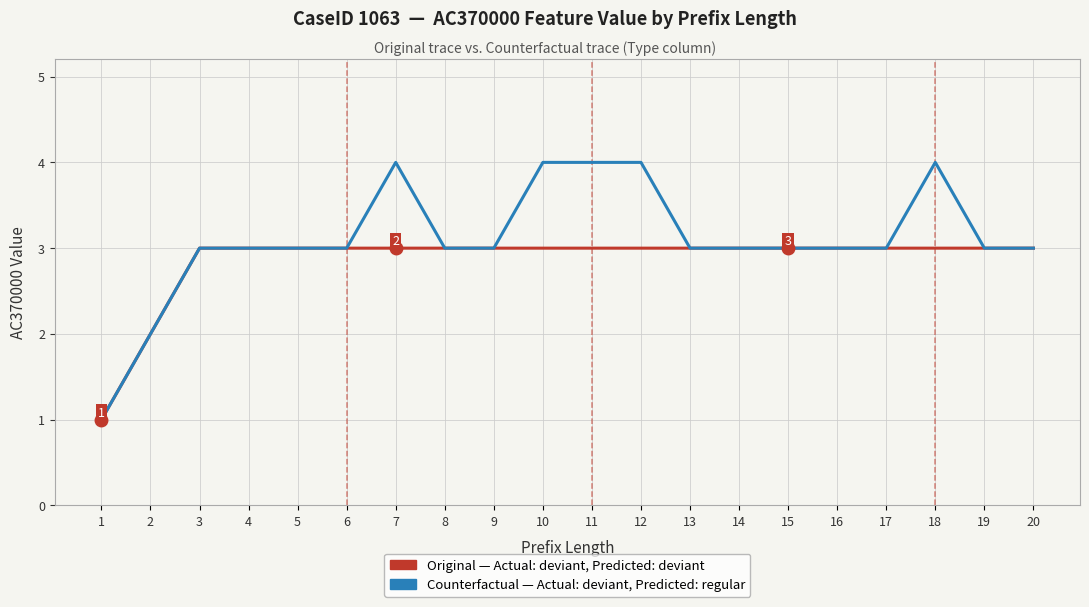

What is the greatest value displayed?

4